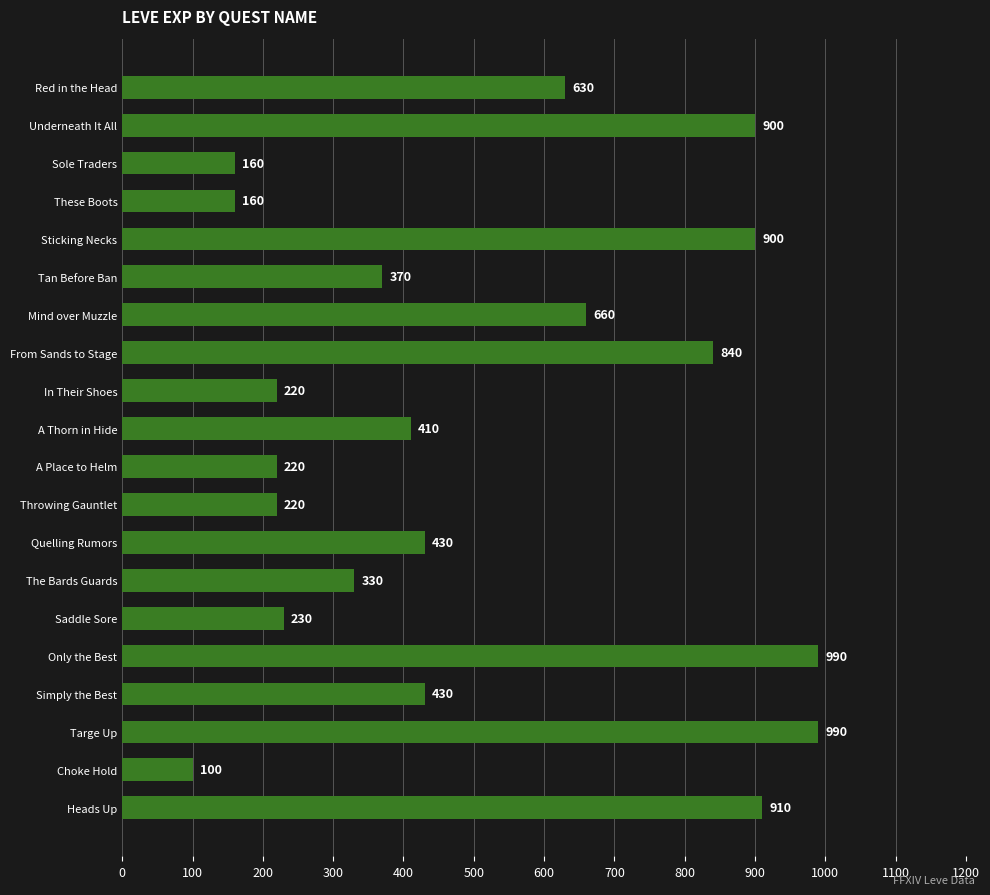

What is the sum of all values?

10100